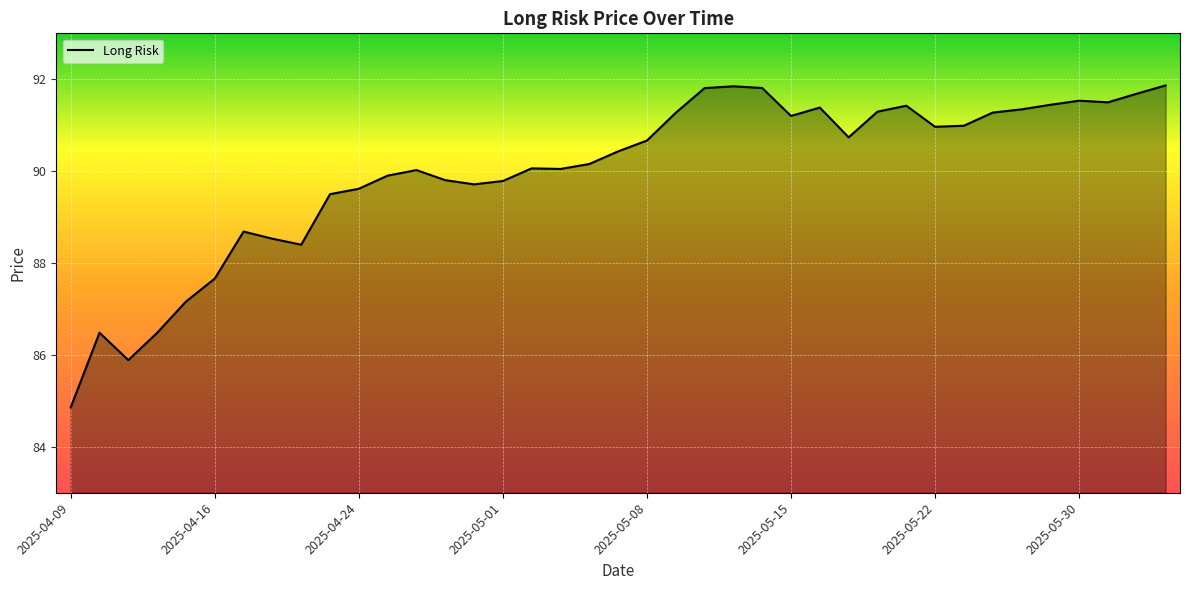

What is the maximum value shown in the chart?

91.9